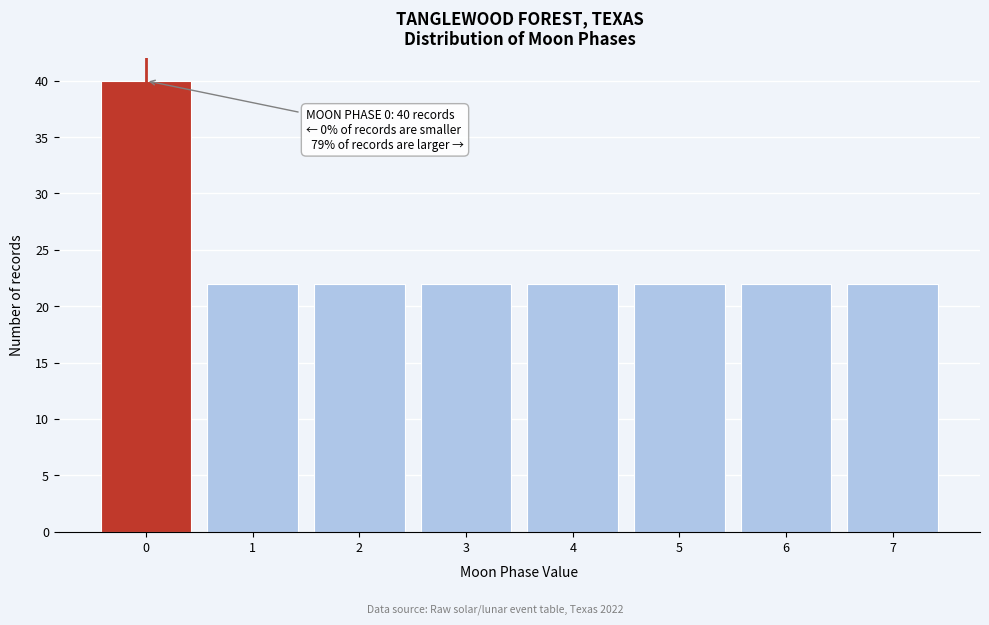

Over which range of the x-axis is the bar tallest?

-0.5 to 0.5